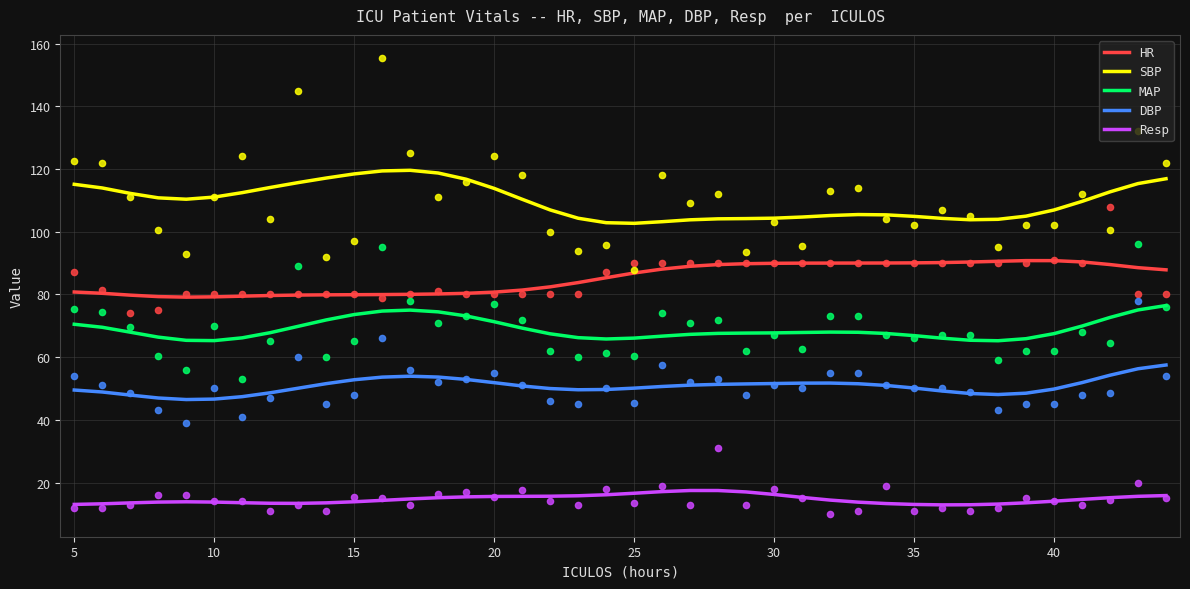

Which series contains the lowest Y value?

Resp